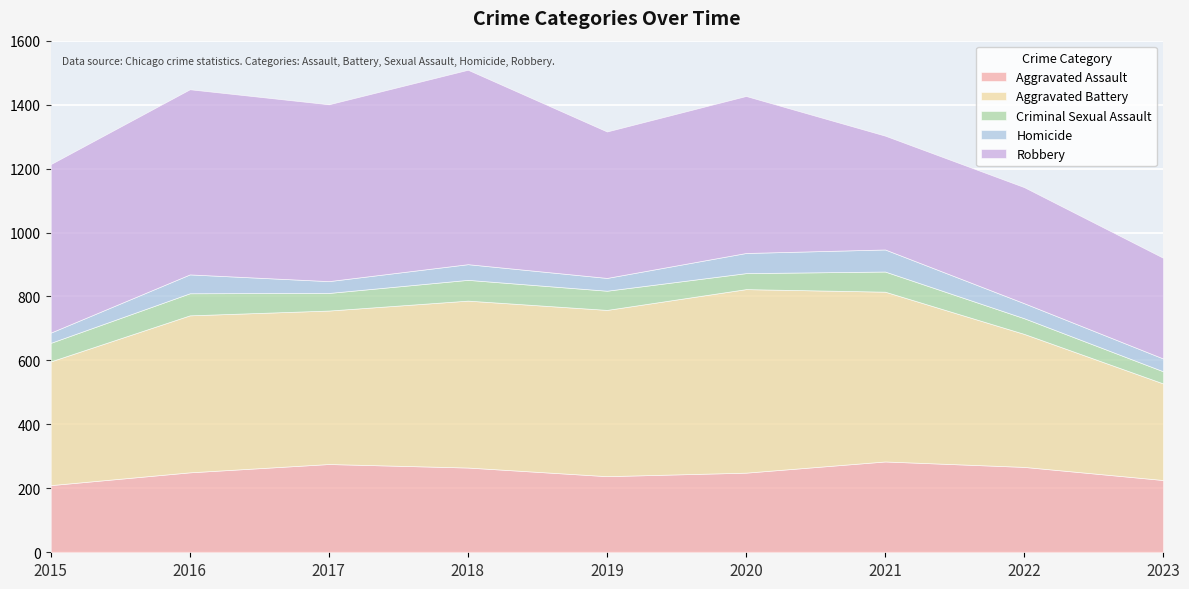

Reading right to left, what are all the values shown in this chart?

Aggravated Assault: 2023=226	2022=267	2021=284	2020=249	2019=238	2018=265	2017=276	2016=250	2015=210
Aggravated Battery: 2023=302	2022=416	2021=531	2020=574	2019=520	2018=522	2017=480	2016=491	2015=387
Criminal Sexual Assault: 2023=38	2022=49	2021=63	2020=50	2019=60	2018=65	2017=55	2016=69	2015=58
Homicide: 2023=40	2022=47	2021=69	2020=63	2019=40	2018=49	2017=37	2016=59	2015=32
Robbery: 2023=315	2022=363	2021=356	2020=491	2019=458	2018=608	2017=553	2016=579	2015=527